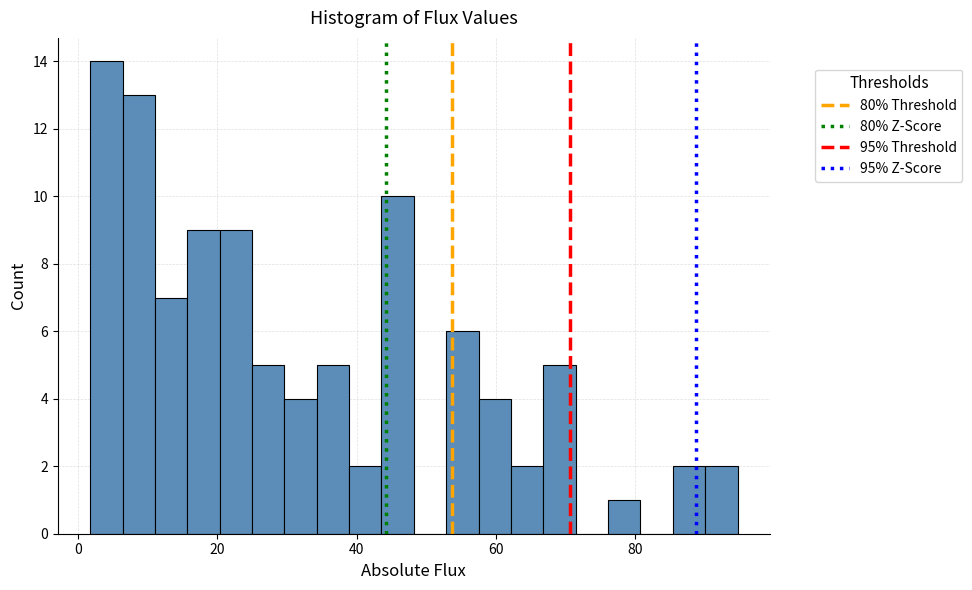

Read against the x-axis, roughly where is the centre of the tallest bar?

4